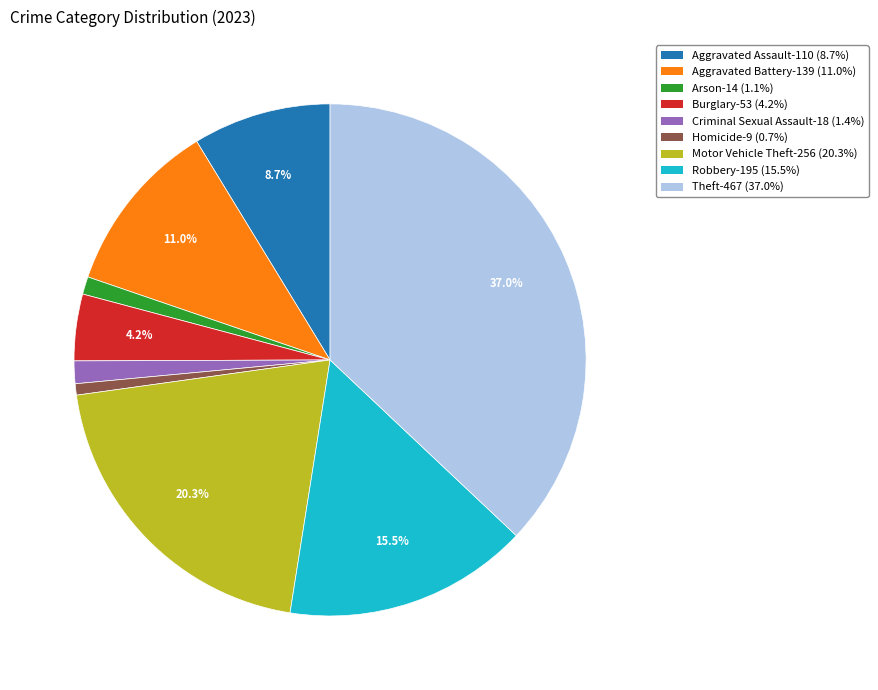

What percentage do Motor Vehicle Theft and Robbery together represent?

35.8%